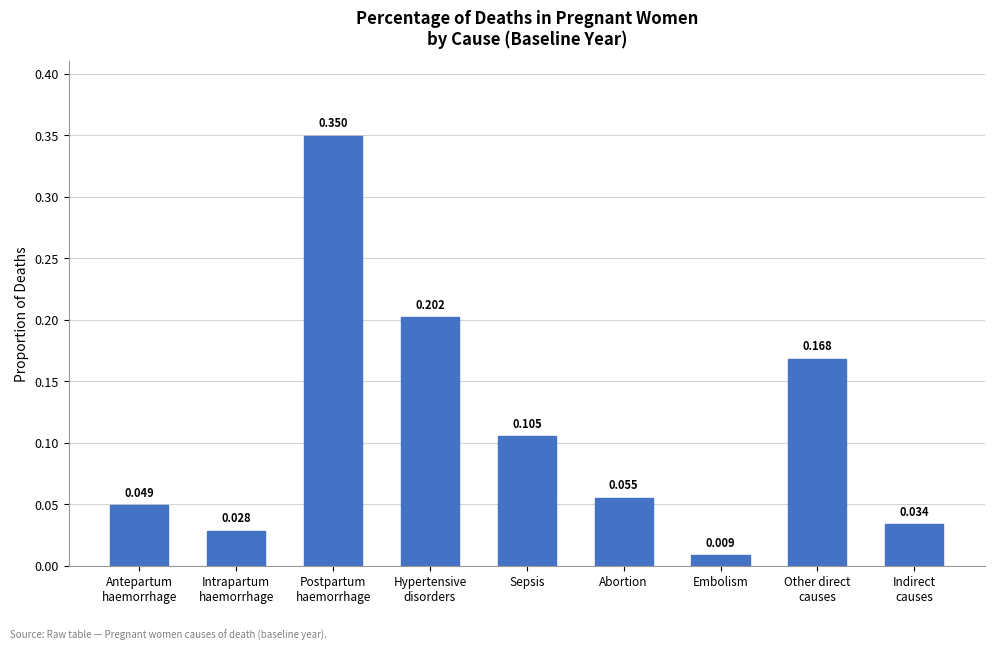

Which label corresponds to the smallest value in the chart?

Embolism